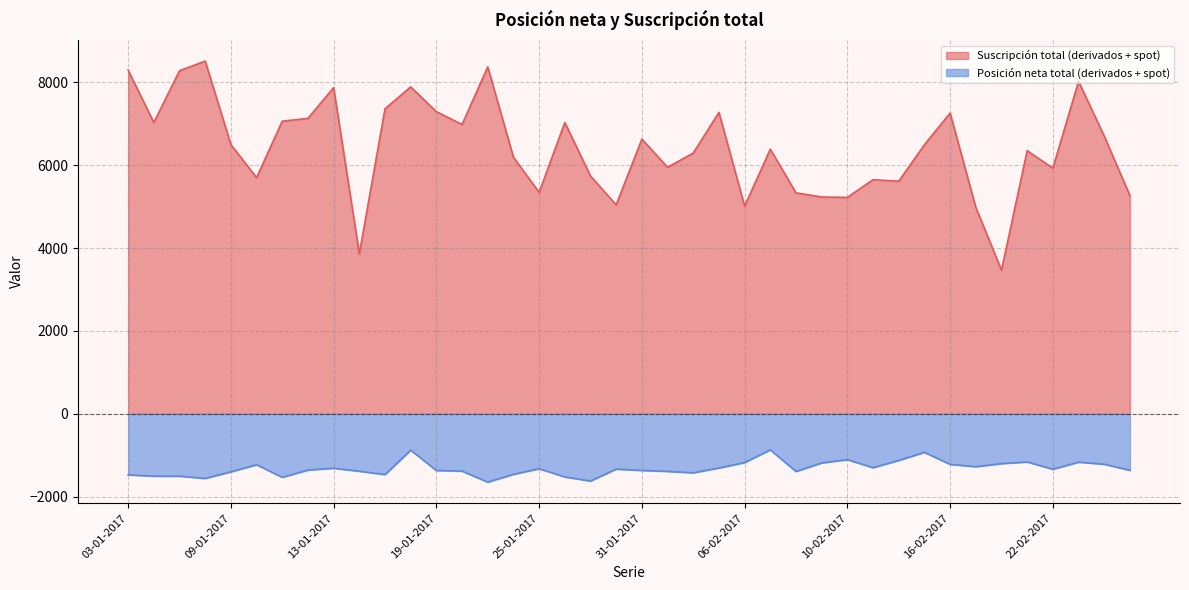

How many interior local peaks does the Suscripción total (derivados + spot) series have?

12